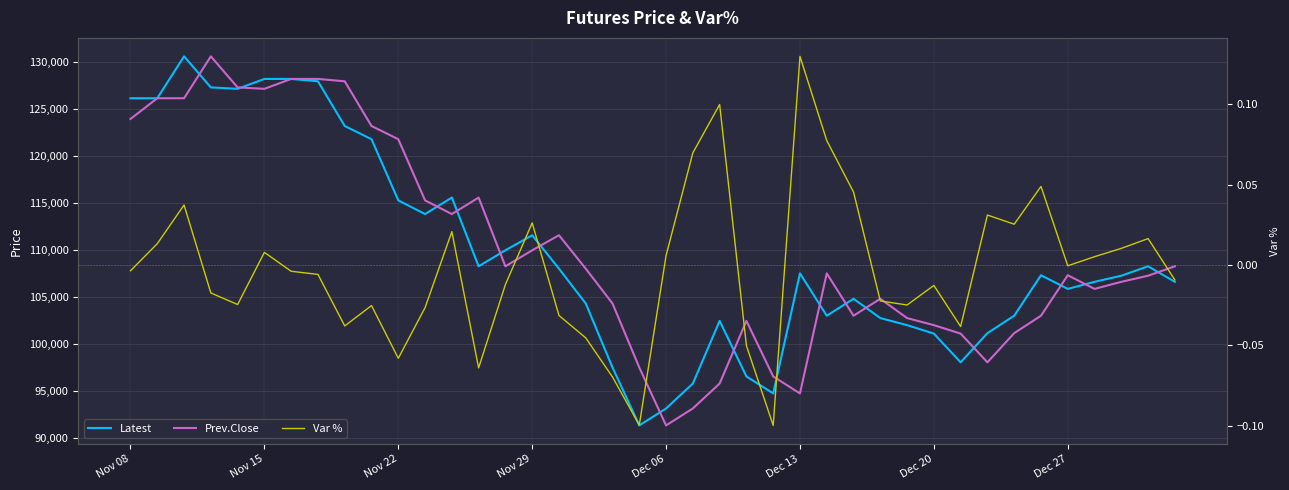

At 14, list the series in order from smallest to largest.

Var %, Prev.Close, Latest